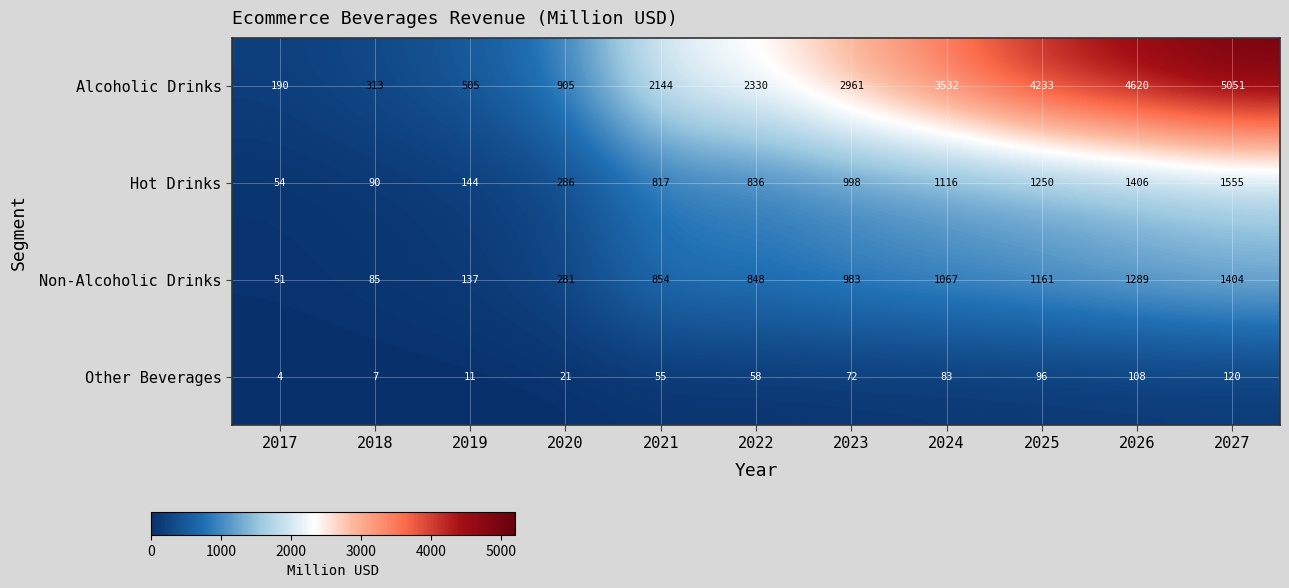

What is the difference between the second highest and second lowest values in the Hot Drinks series?

1316